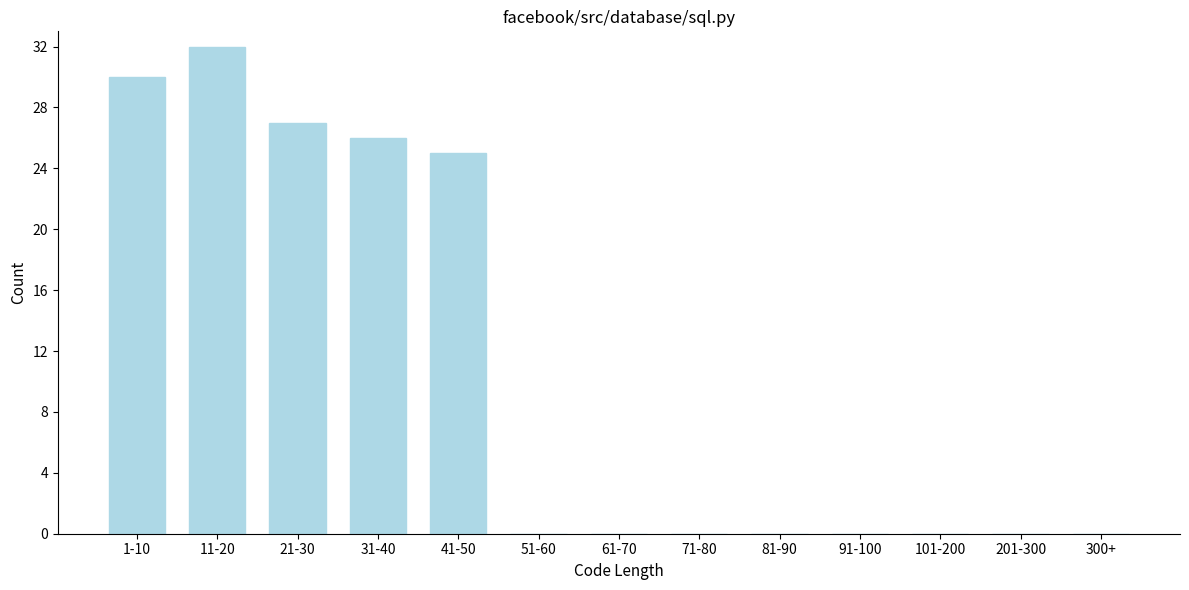

Reading right to left, extract all data points from this chart.

300+=0	201-300=0	101-200=0	91-100=0	81-90=0	71-80=0	61-70=0	51-60=0	41-50=25	31-40=26	21-30=27	11-20=32	1-10=30